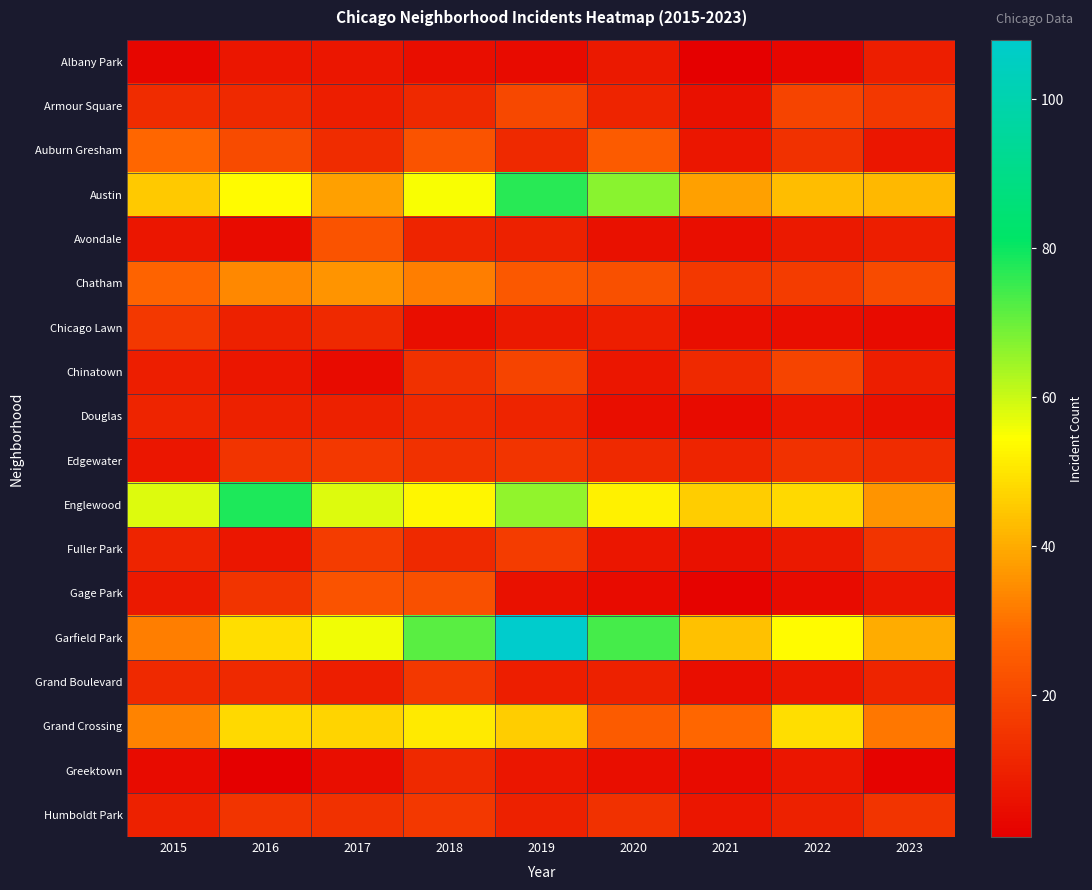

What is the total value across all series at 2017?

397